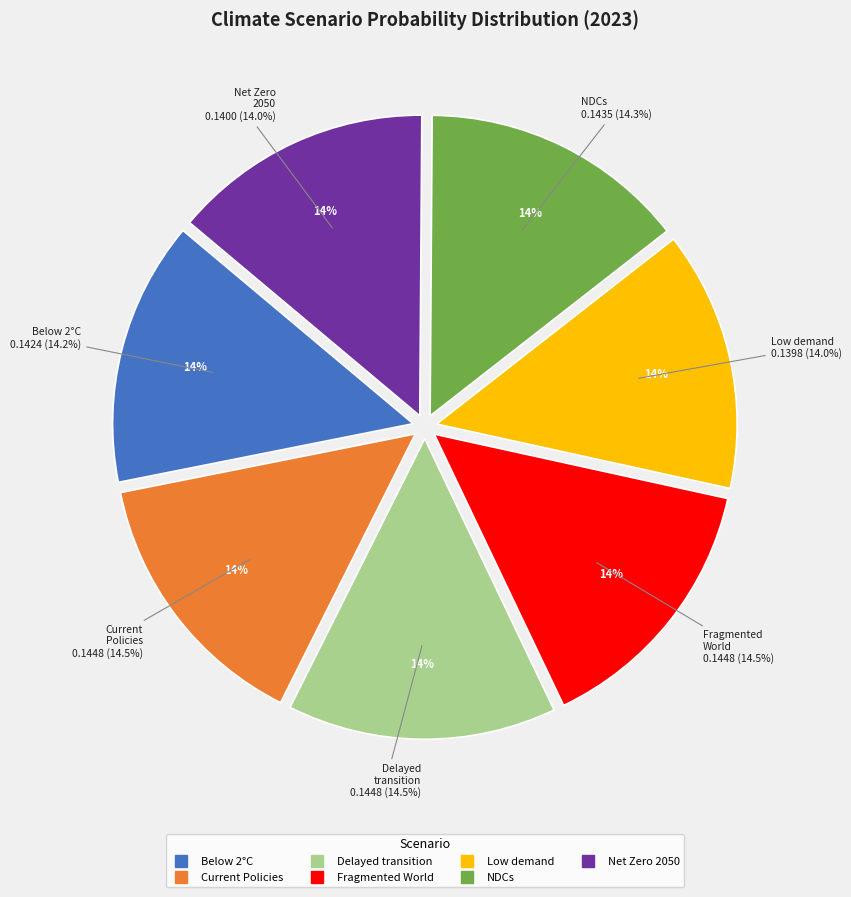

True or false: Below 2°C accounts for 14% of the total.

True